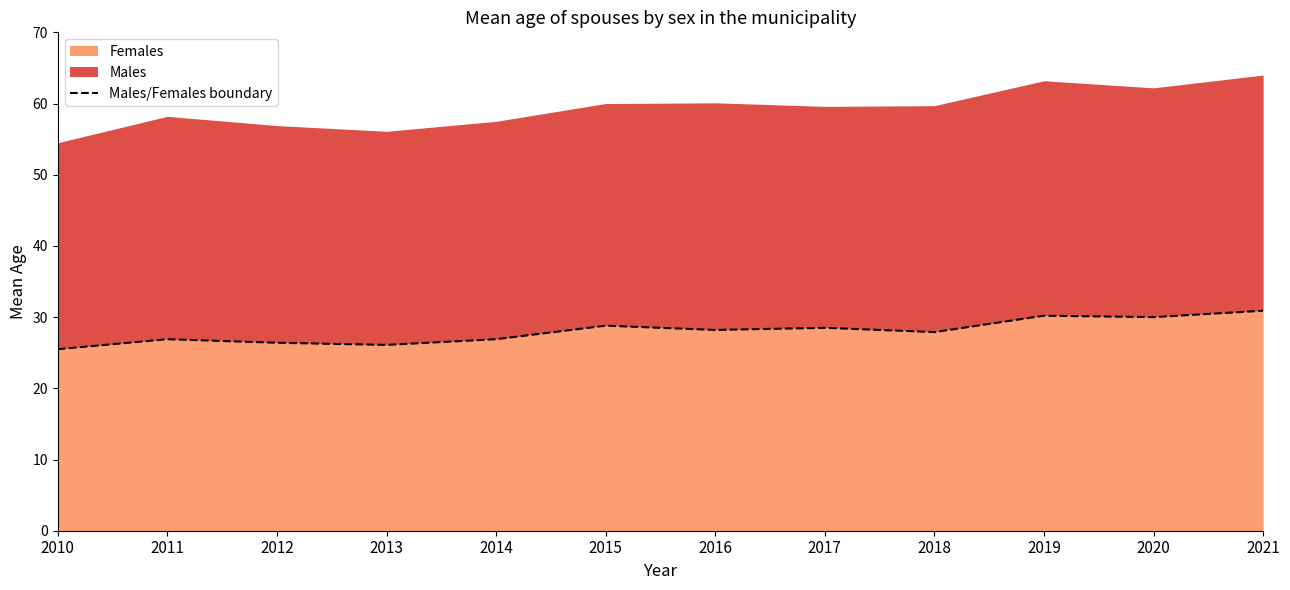

What is the difference between the second highest and minimum values?

4.7